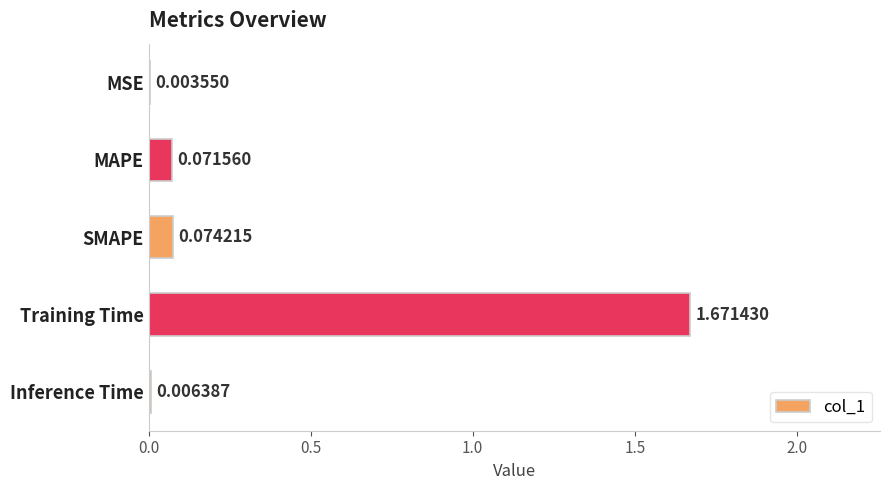

What is the sum of all values?

1.8